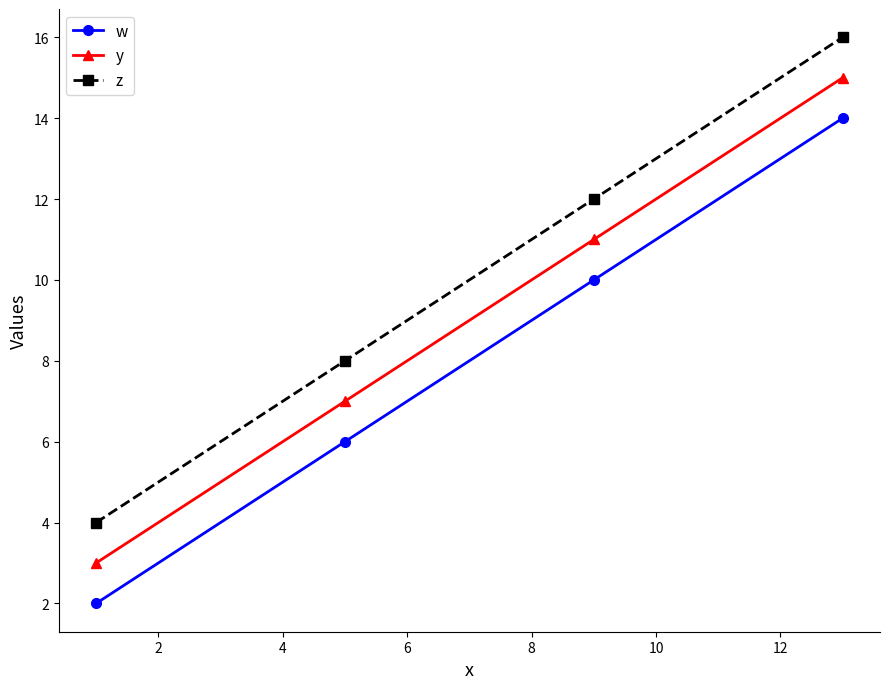

Does the chart have visible grid lines?

No